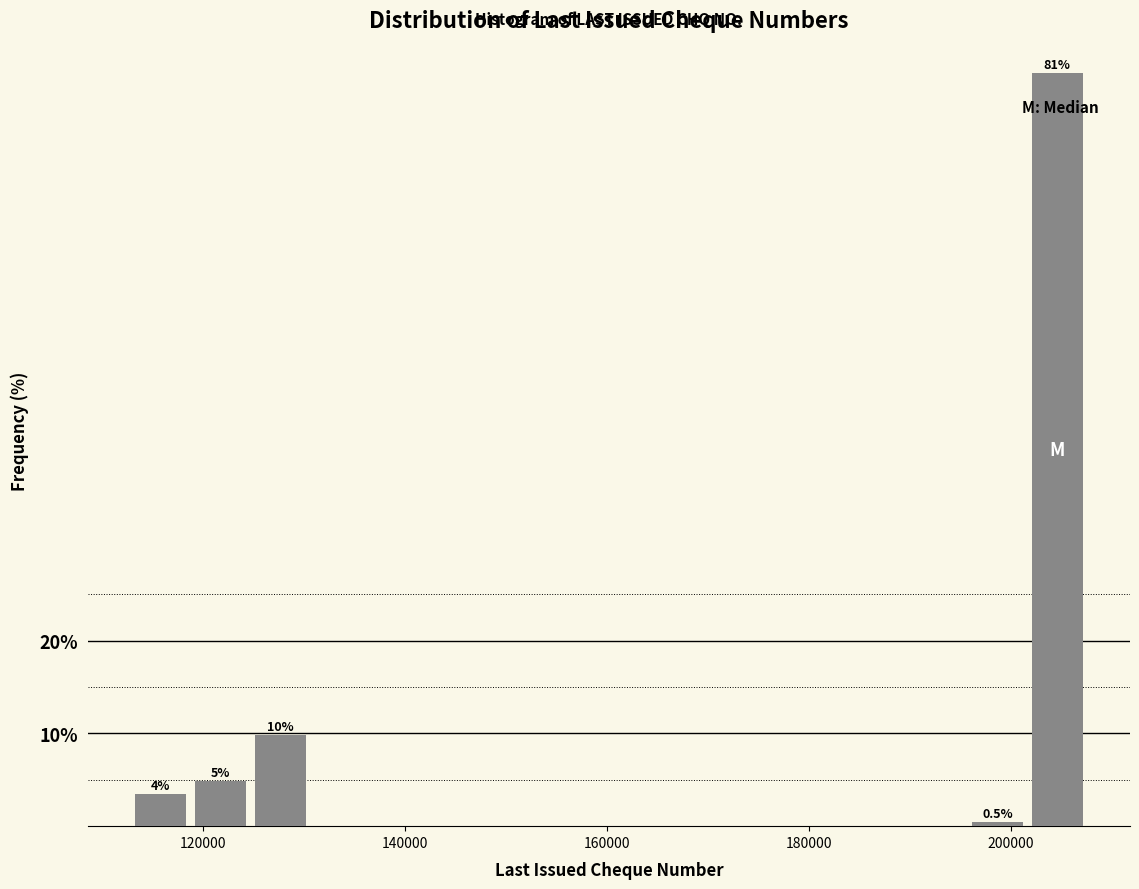

Around what value on the x-axis is the tallest bar? Give the approximate position of its centre, as read against the axis.

204000